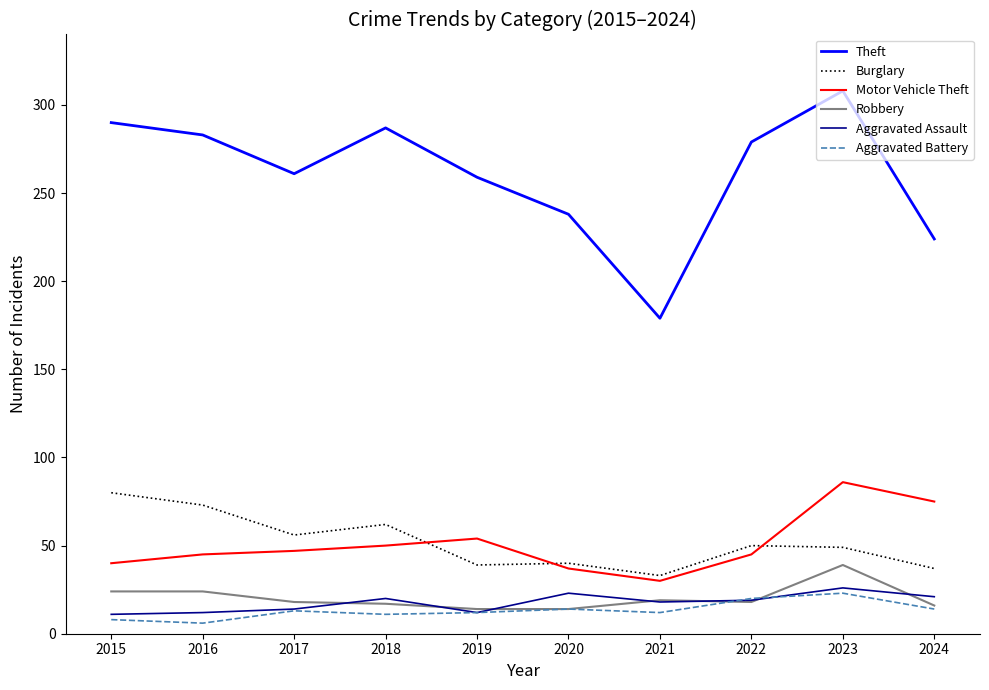

Is it true that Motor Vehicle Theft equals 17 at 2020?

False